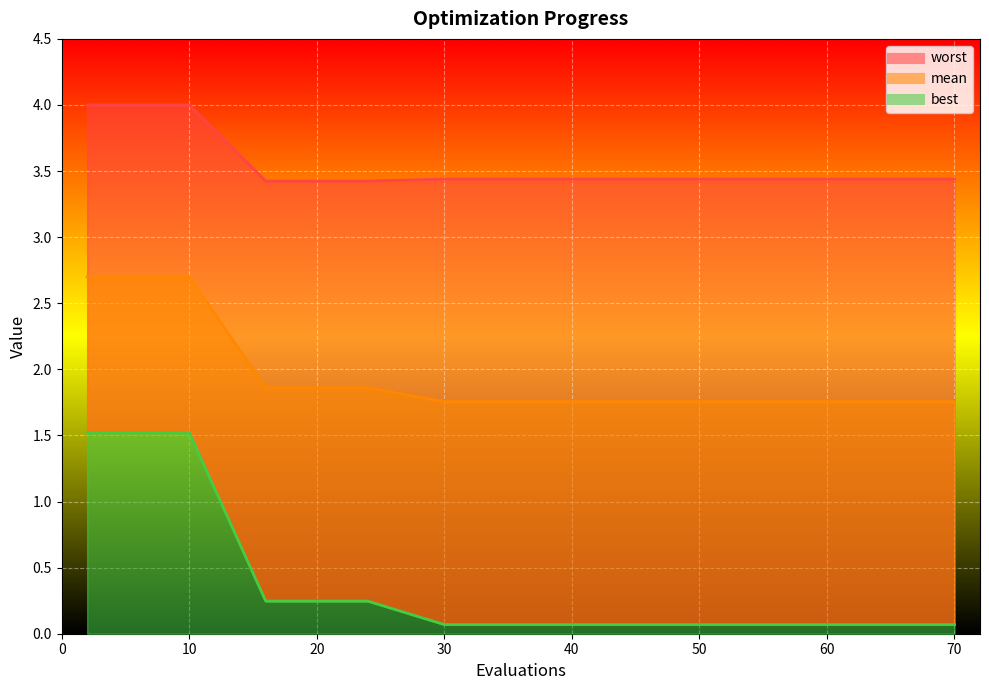

What is the value of the best point at the 9th from the left?

0.1